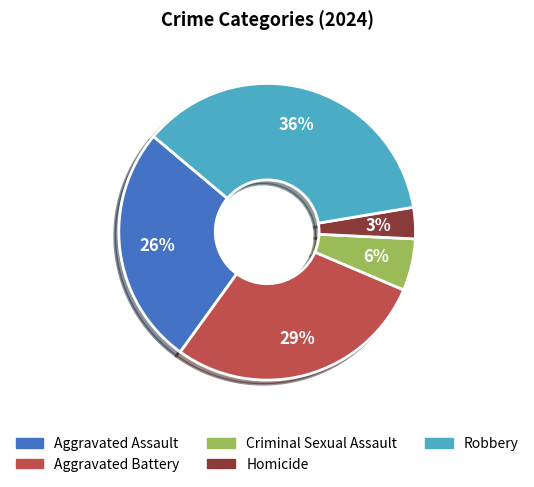

Which has a higher value, Robbery or Aggravated Assault?

Robbery